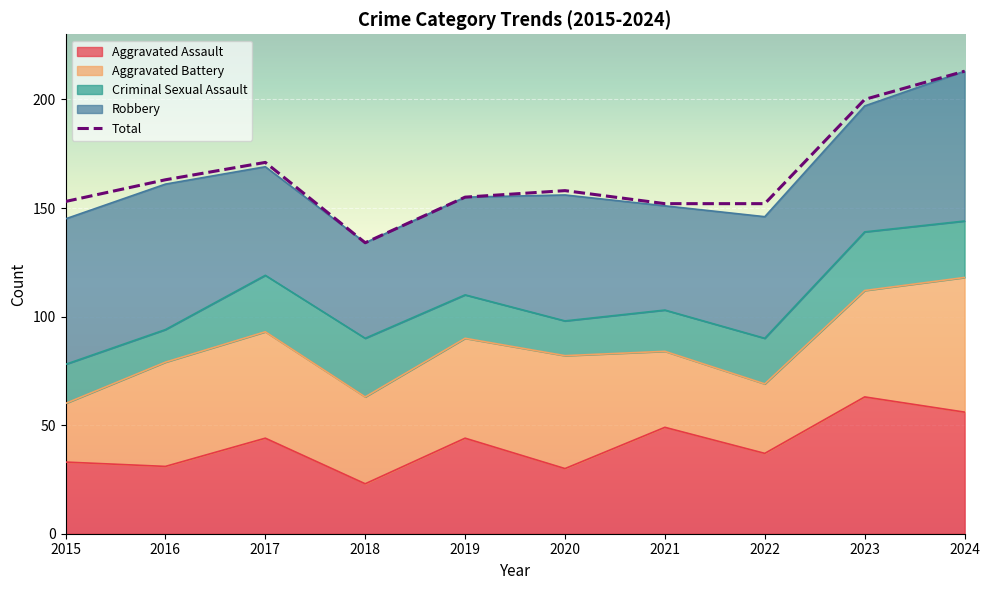

What is the difference between the second highest and second lowest values in the Total series?

48